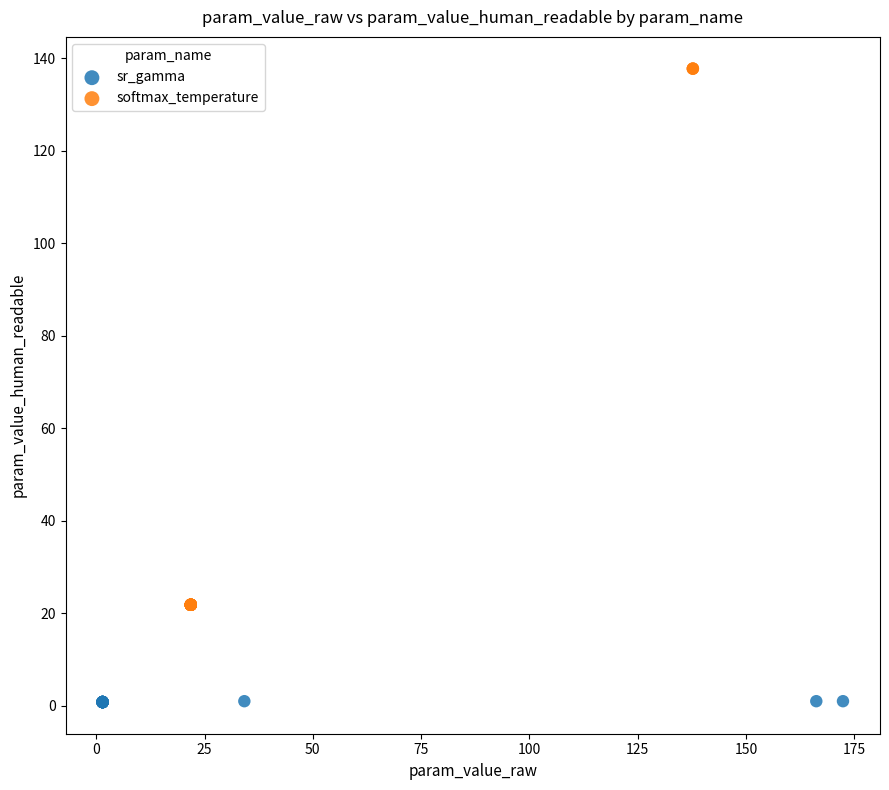

Which series has the largest Y range (max minus min)?

softmax_temperature